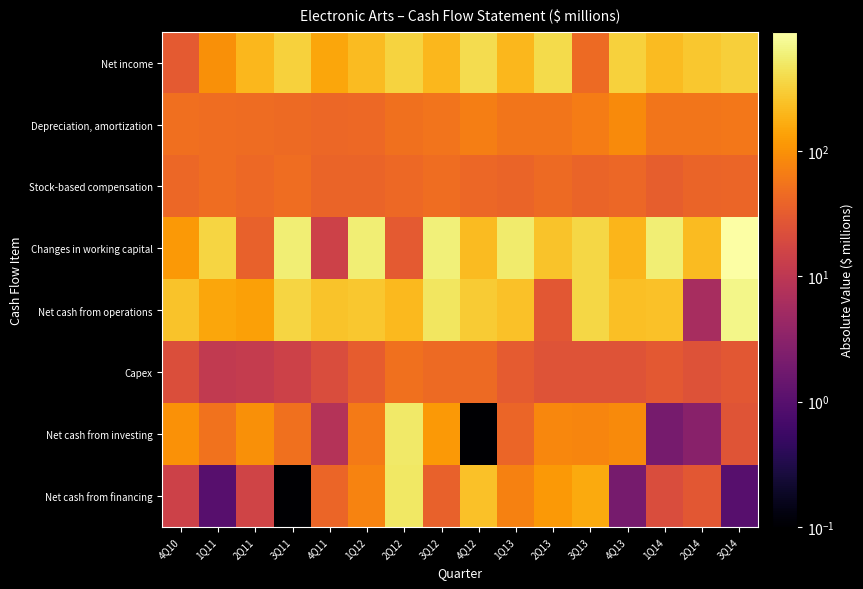

Reading left to right, what are all the values shown in this chart?

Net income: 4Q10=30.0	1Q11=96.0	2Q11=201.0	3Q11=322.0	4Q11=151.0	1Q12=221.0	2Q12=340.0	3Q12=205.0	4Q12=400.0	1Q13=201.0	2Q13=381.0	3Q13=45.0	4Q13=323.0	1Q14=222.0	2Q14=273.0	3Q14=308.0
Depreciation, amortization: 4Q10=50.0	1Q11=48.0	2Q11=46.0	3Q11=44.0	4Q11=42.0	1Q12=43.0	2Q12=51.0	3Q12=54.0	4Q12=68.0	1Q13=56.0	2Q13=56.0	3Q13=66.0	4Q13=86.0	1Q14=56.0	2Q14=56.0	3Q14=58.0
Stock-based compensation: 4Q10=42.0	1Q11=47.0	2Q11=43.0	3Q11=48.0	4Q11=38.0	1Q12=38.0	2Q12=43.0	3Q12=48.0	4Q12=41.0	1Q13=39.0	2Q13=44.0	3Q13=39.0	4Q13=42.0	1Q14=33.0	2Q14=38.0	3Q14=40.0
Changes in working capital: 4Q10=116.0	1Q11=346.0	2Q11=36.0	3Q11=576.0	4Q11=15.0	1Q12=578.0	2Q12=30.0	3Q12=592.0	4Q12=222.0	1Q13=527.0	2Q13=253.0	3Q13=360.0	4Q13=194.0	1Q14=566.0	2Q14=217.0	3Q14=894.0
Net cash from operations: 4Q10=253.0	1Q11=148.0	2Q11=134.0	3Q11=349.0	4Q11=253.0	1Q12=274.0	2Q12=211.0	3Q12=475.0	4Q12=287.0	1Q13=244.0	2Q13=28.0	3Q13=363.0	4Q13=233.0	1Q14=248.0	2Q14=6.0	3Q14=685.0
Capex: 4Q10=22.0	1Q11=11.0	2Q11=12.0	3Q11=15.0	4Q11=21.0	1Q12=32.0	2Q12=52.0	3Q12=44.0	4Q12=44.0	1Q13=31.0	2Q13=25.0	3Q13=25.0	4Q13=25.0	1Q14=29.0	2Q14=24.0	3Q14=28.0
Net cash from investing: 4Q10=101.0	1Q11=53.0	2Q11=97.0	3Q11=51.0	4Q11=8.0	1Q12=64.0	2Q12=511.0	3Q12=114.0	4Q12=0.0	1Q13=40.0	2Q13=82.0	3Q13=77.0	4Q13=87.0	1Q14=2.0	2Q14=3.0	3Q14=26.0
Net cash from financing: 4Q10=15.0	1Q11=1.0	2Q11=16.0	3Q11=0.0	4Q11=40.0	1Q12=75.0	2Q12=499.0	3Q12=36.0	4Q12=248.0	1Q13=72.0	2Q13=117.0	3Q13=158.0	4Q13=2.0	1Q14=21.0	2Q14=28.0	3Q14=1.0